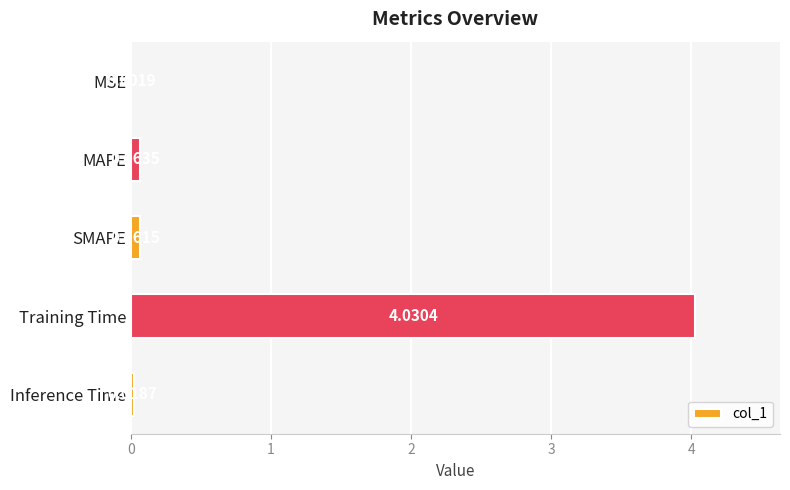

Which label corresponds to the largest value in the chart?

Training Time